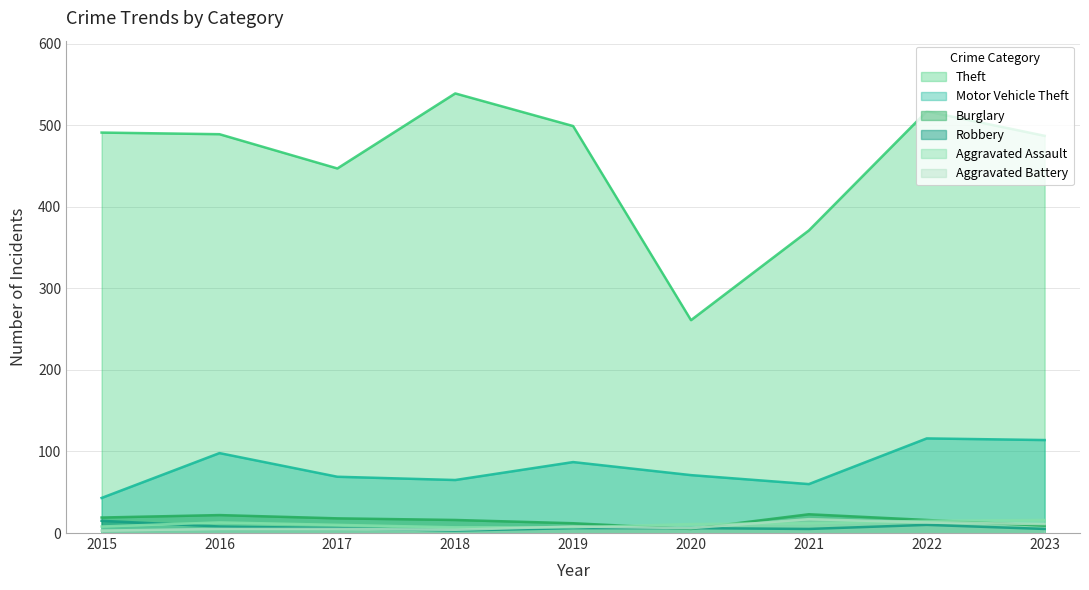

Rank the series at 2020 from lowest to highest value.

Burglary, Robbery, Aggravated Battery, Aggravated Assault, Motor Vehicle Theft, Theft